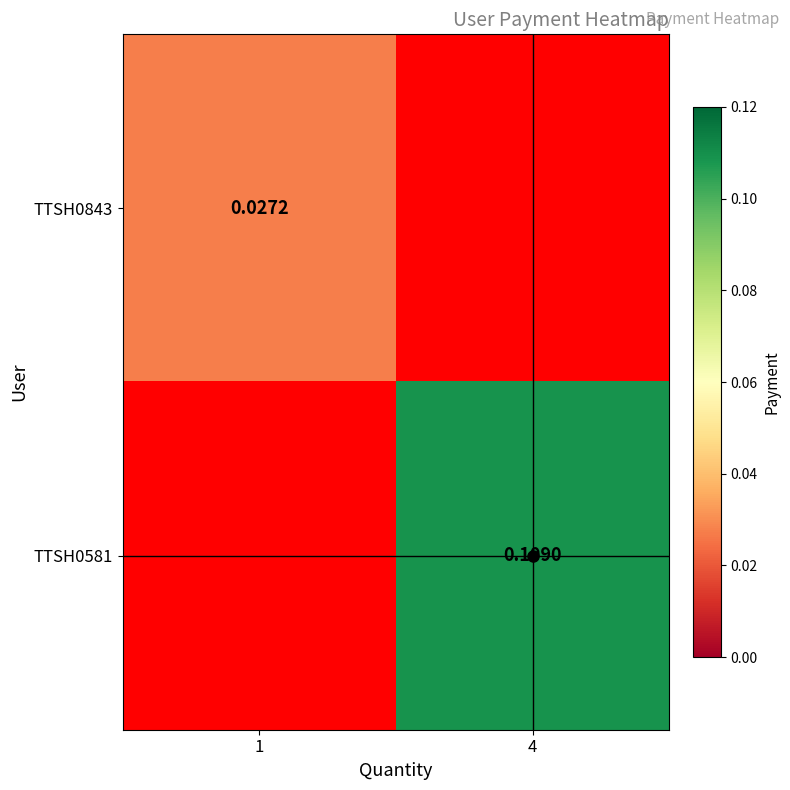

The value of TTSH0581 at 4 is 0.1. True or false?

True